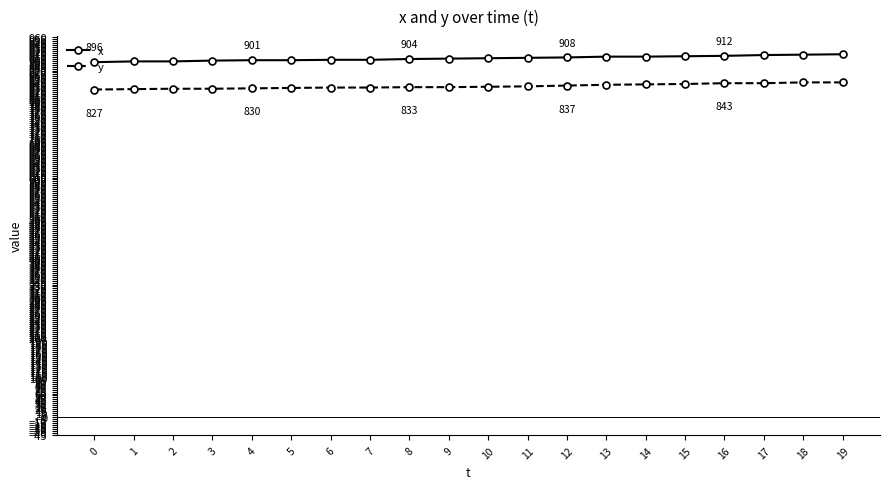

What are all the series names shown in the legend?

x, y